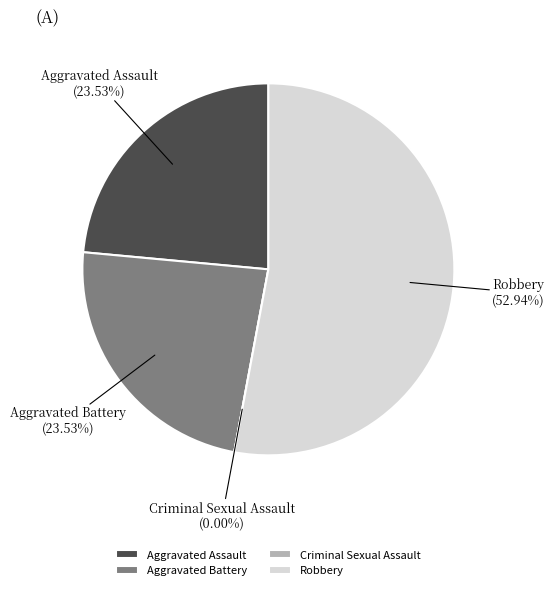

To the nearest percent, what percentage of the pie is Aggravated Battery?

24%